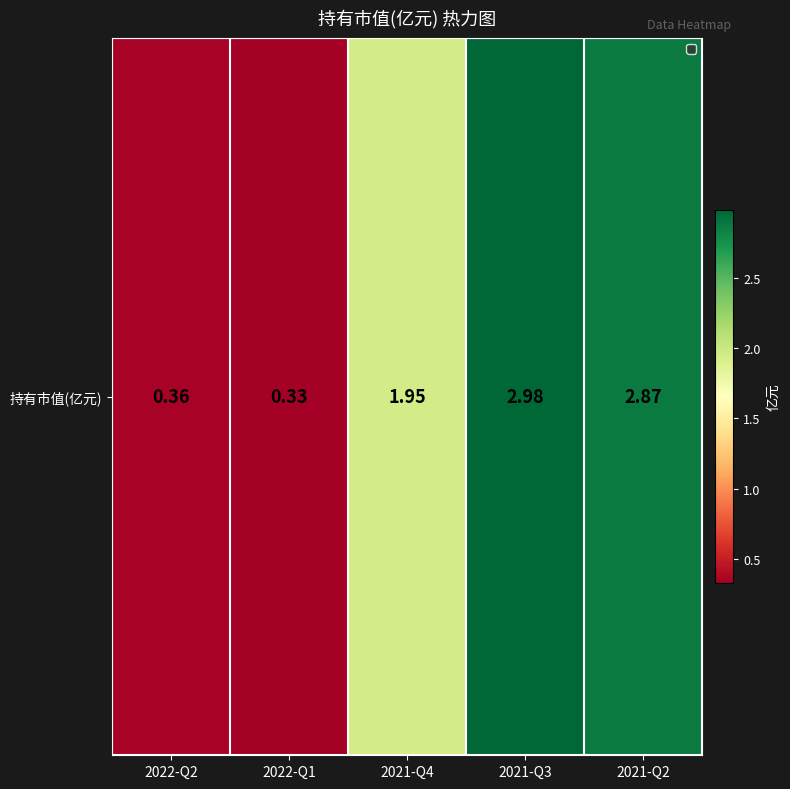

Rank the categories by value from lowest to highest.

2022-Q1, 2022-Q2, 2021-Q4, 2021-Q2, 2021-Q3